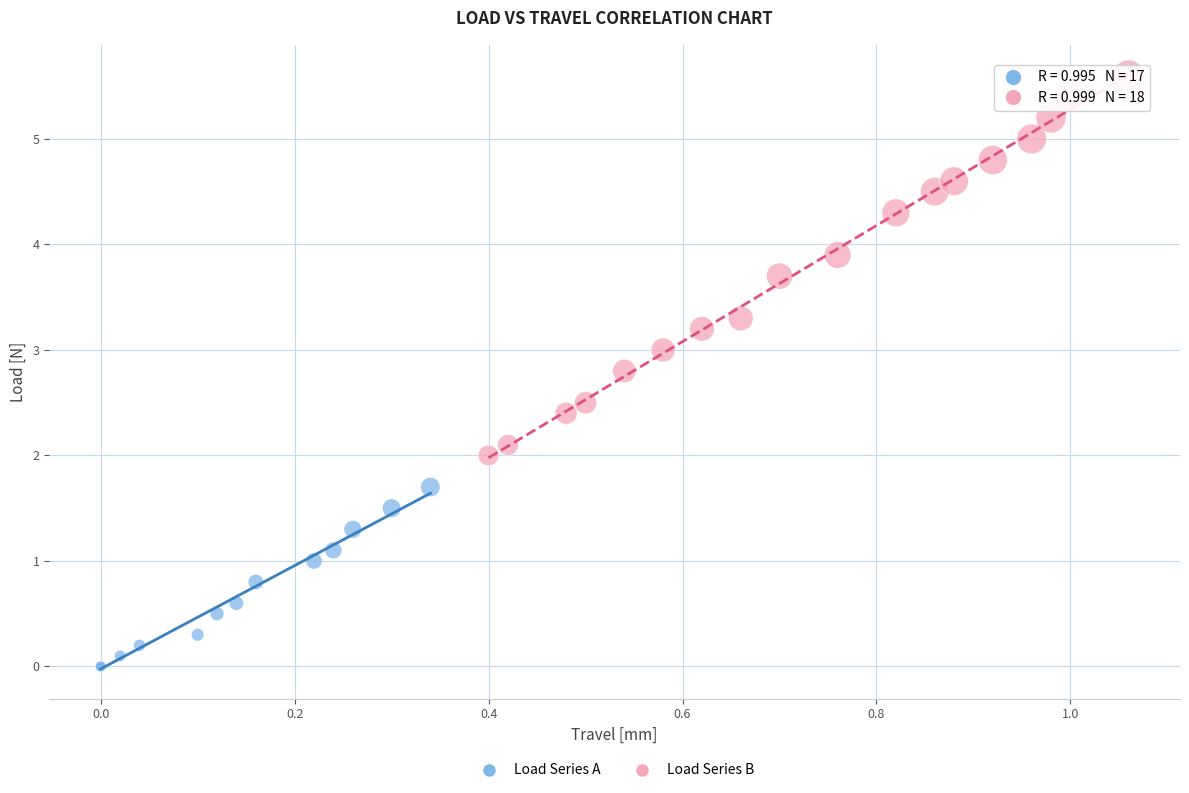

Which series contains the highest Y value?

Load Series B